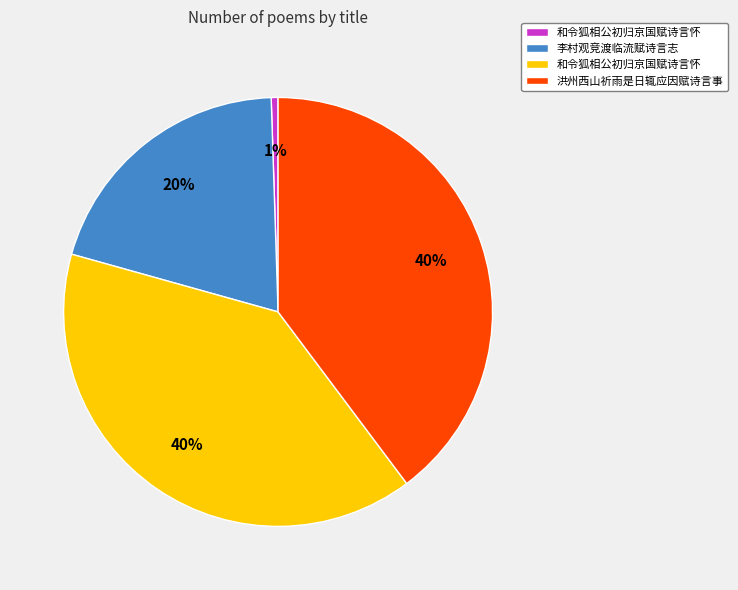

To the nearest percent, what is the average slice percentage?

25%